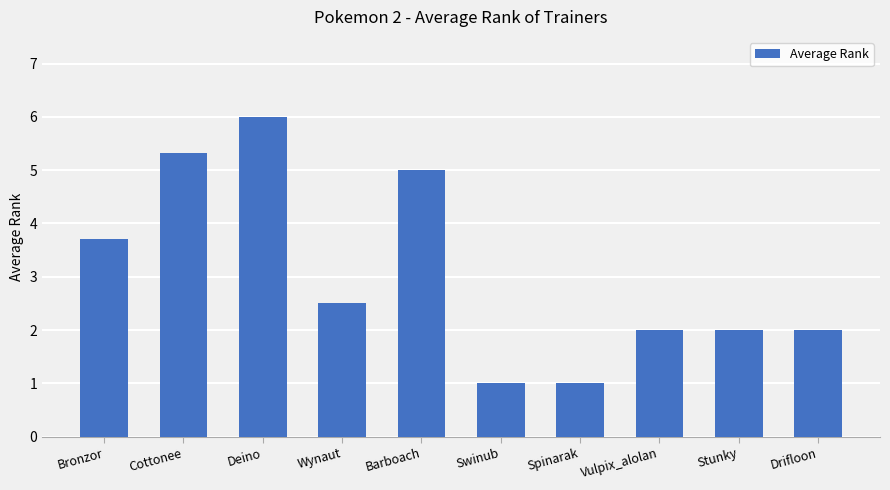

Where is the data nearest to the value 3?

Wynaut